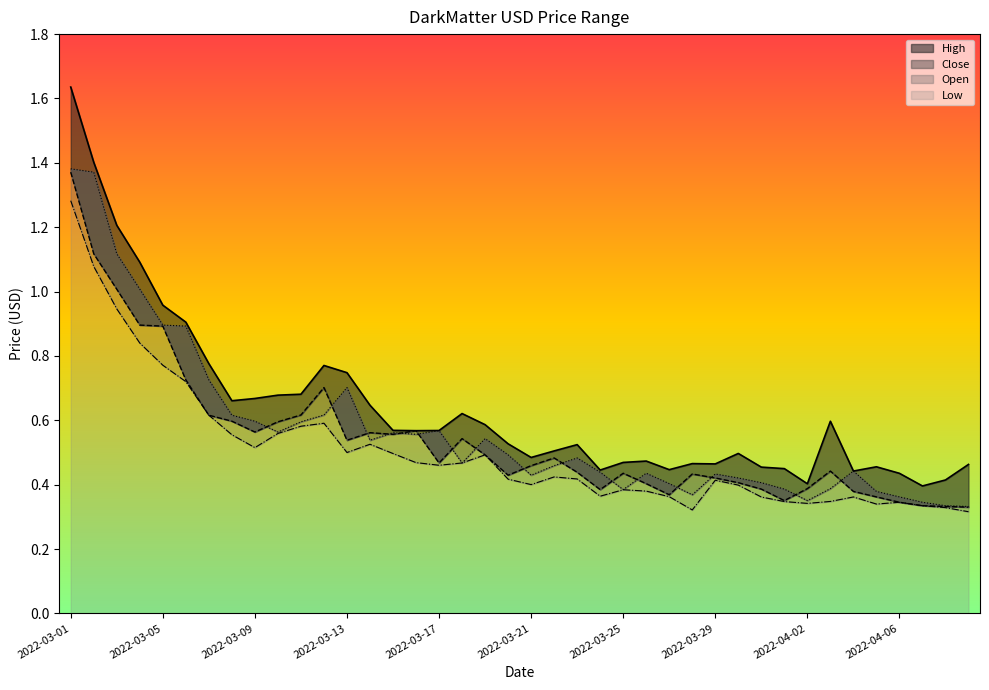

The value of Low at 2022-03-22 is 0.4. True or false?

True